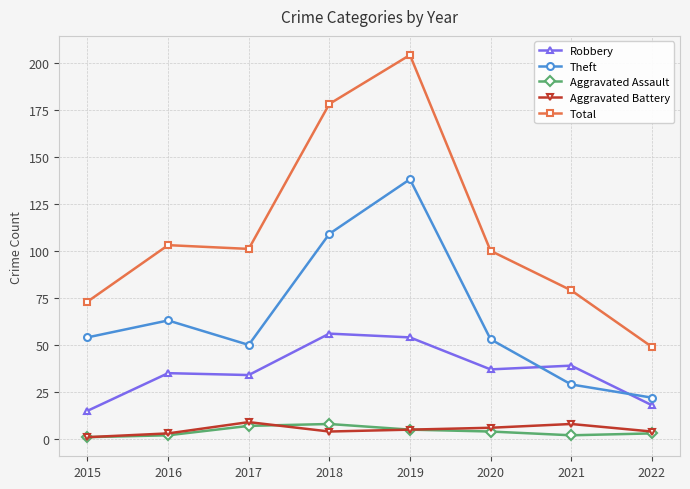

Where is the first local minimum for Theft?

2017